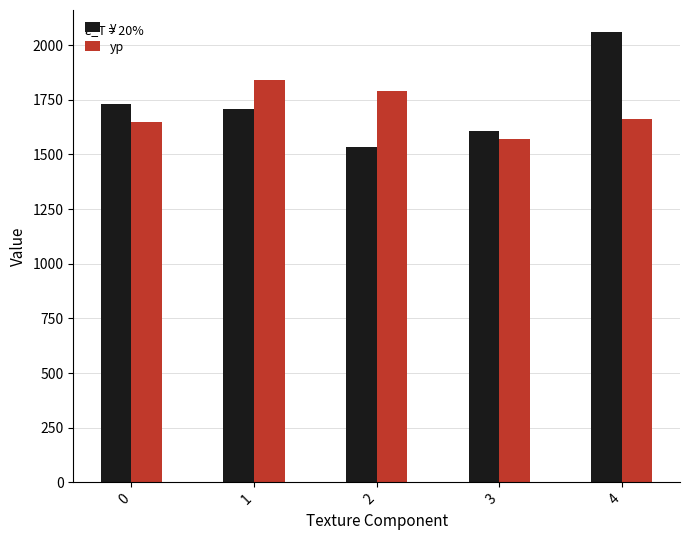

At which label does yp reach its minimum?

3